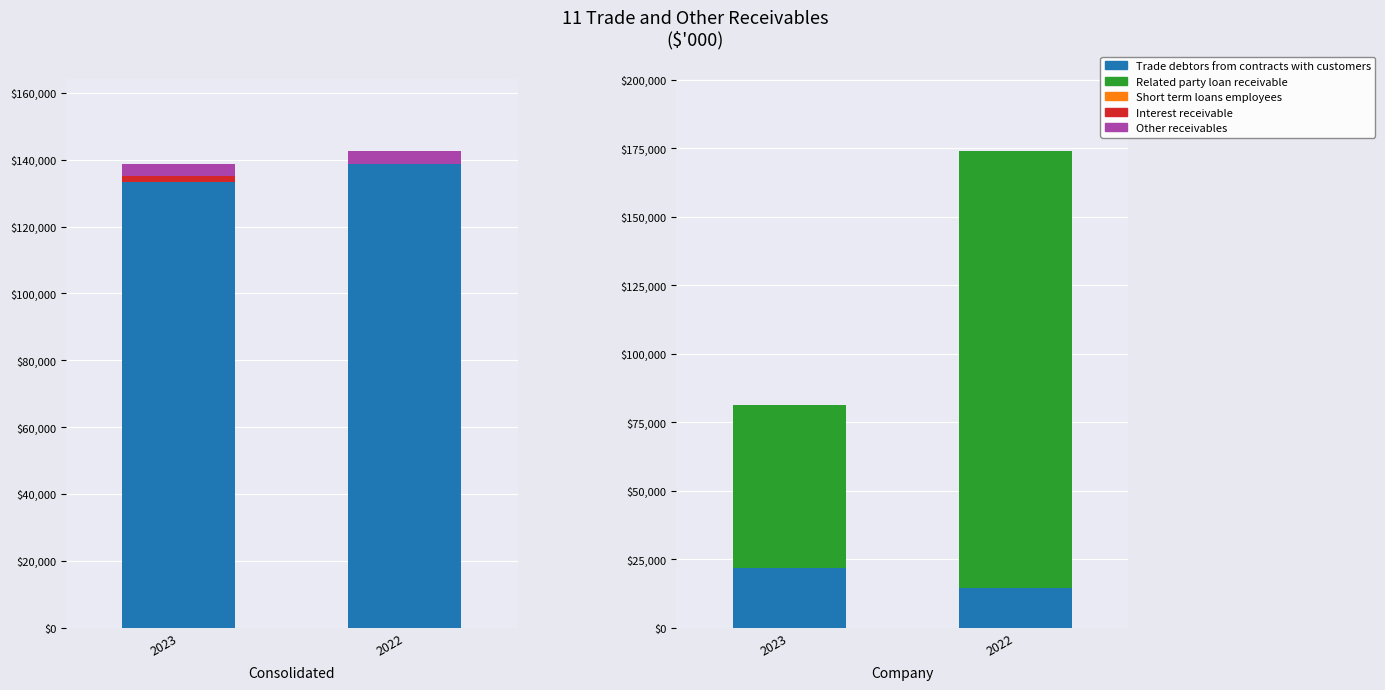

How many bars are there in each group?

5